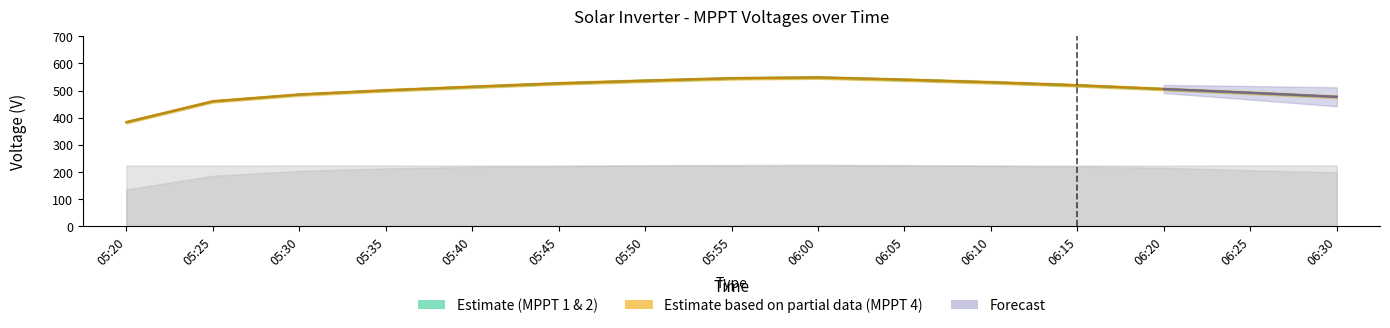

Which label corresponds to the smallest value in the chart?

05:20